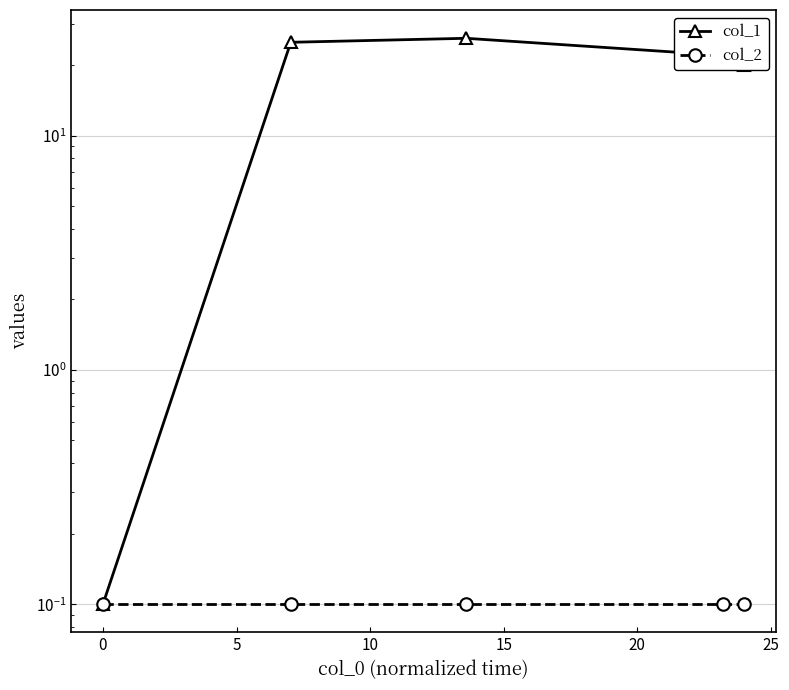

List the series in order of their peak value, lowest first.

col_2, col_1